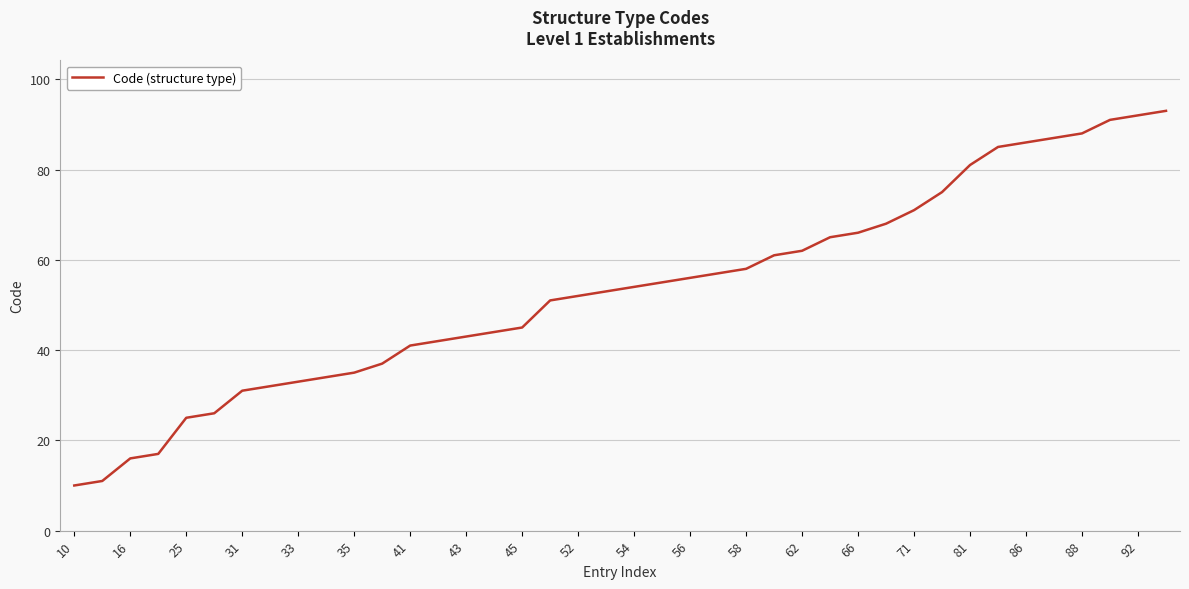

What is the difference between the maximum and minimum values?

83